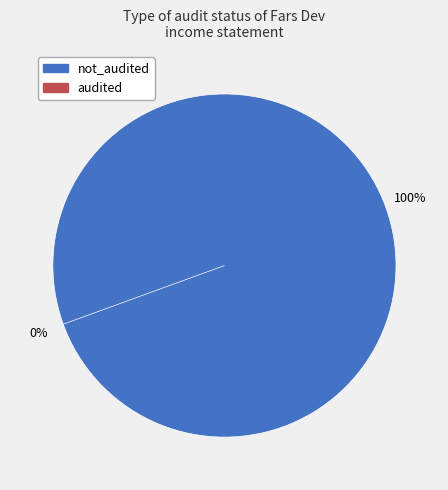

Rank the categories by value from lowest to highest.

audited, not_audited